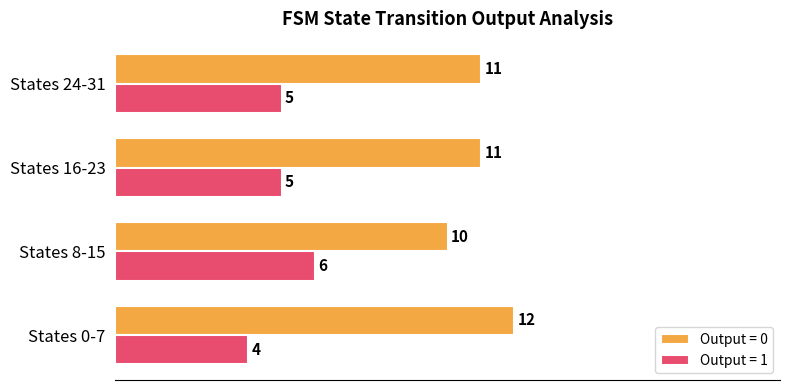

What is the spread (max minus min) of values at States 8-15?

4